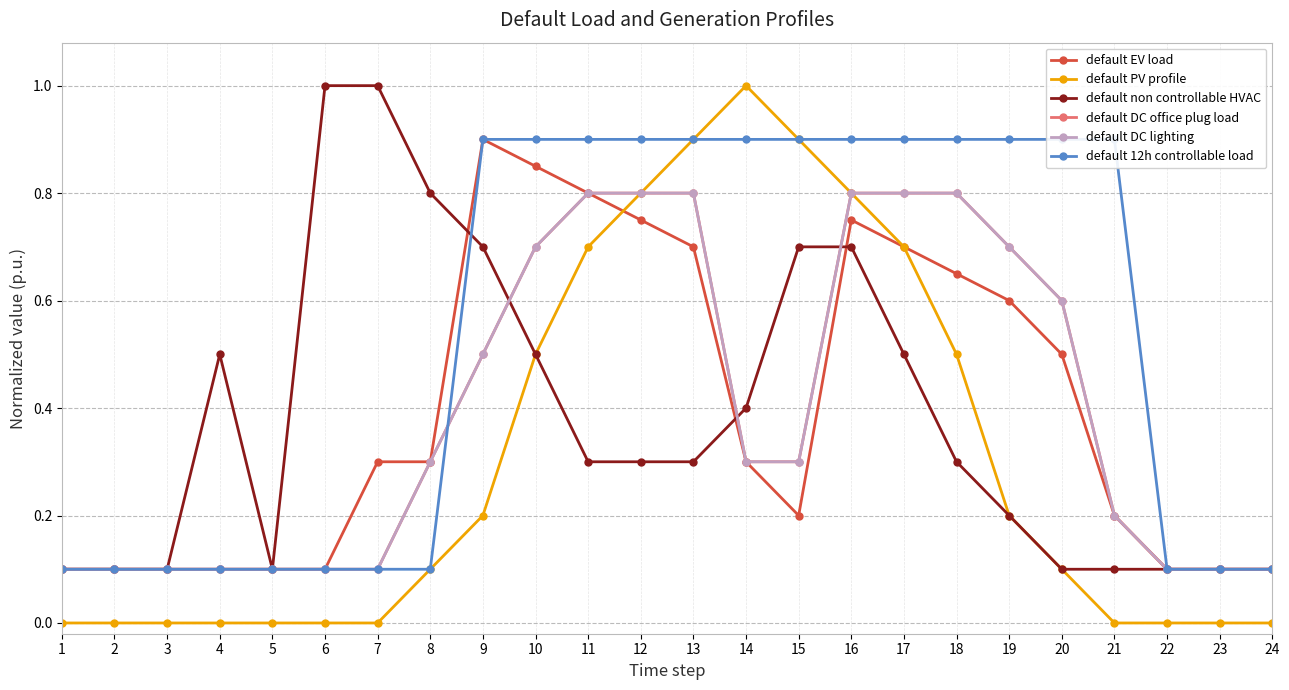

Which category has the highest value across all series?

14